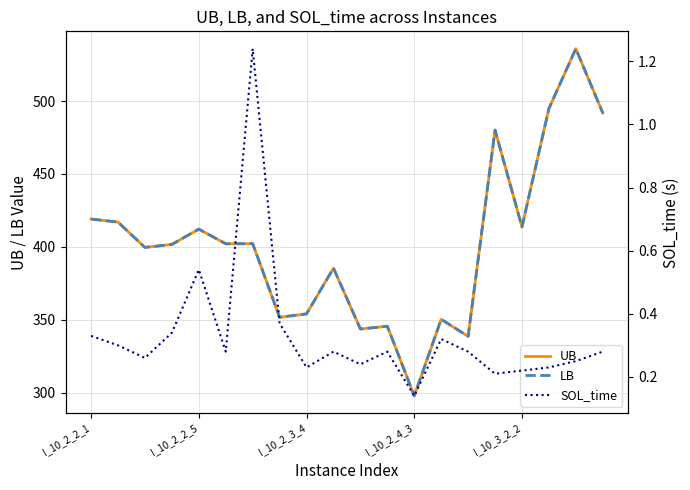

What is the sum of the SOL_time values at 11 and 10?

0.5